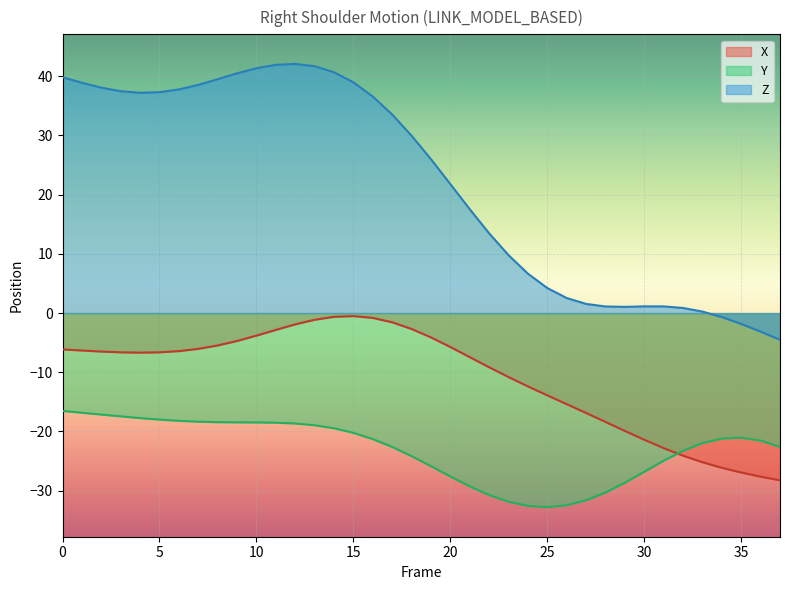

Which category has the highest value in the Z series?

12